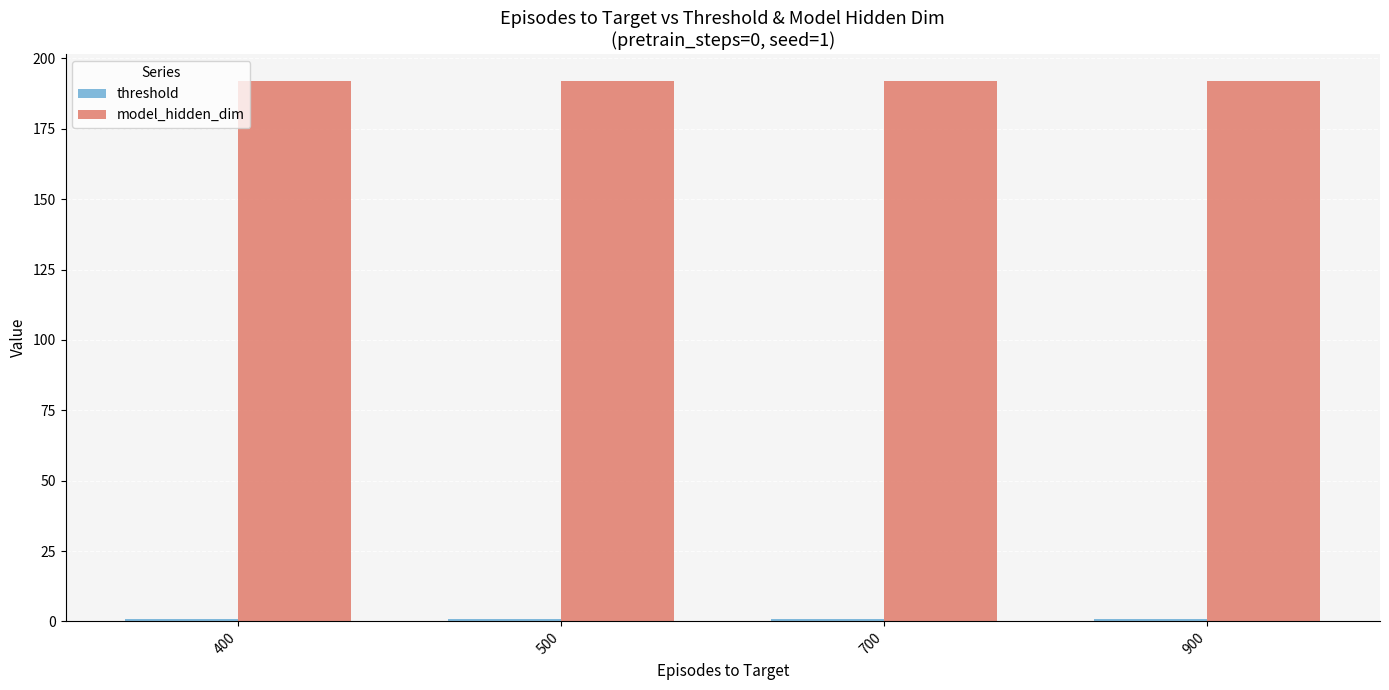

The value of model_hidden_dim at 400 is 97.1. True or false?

False